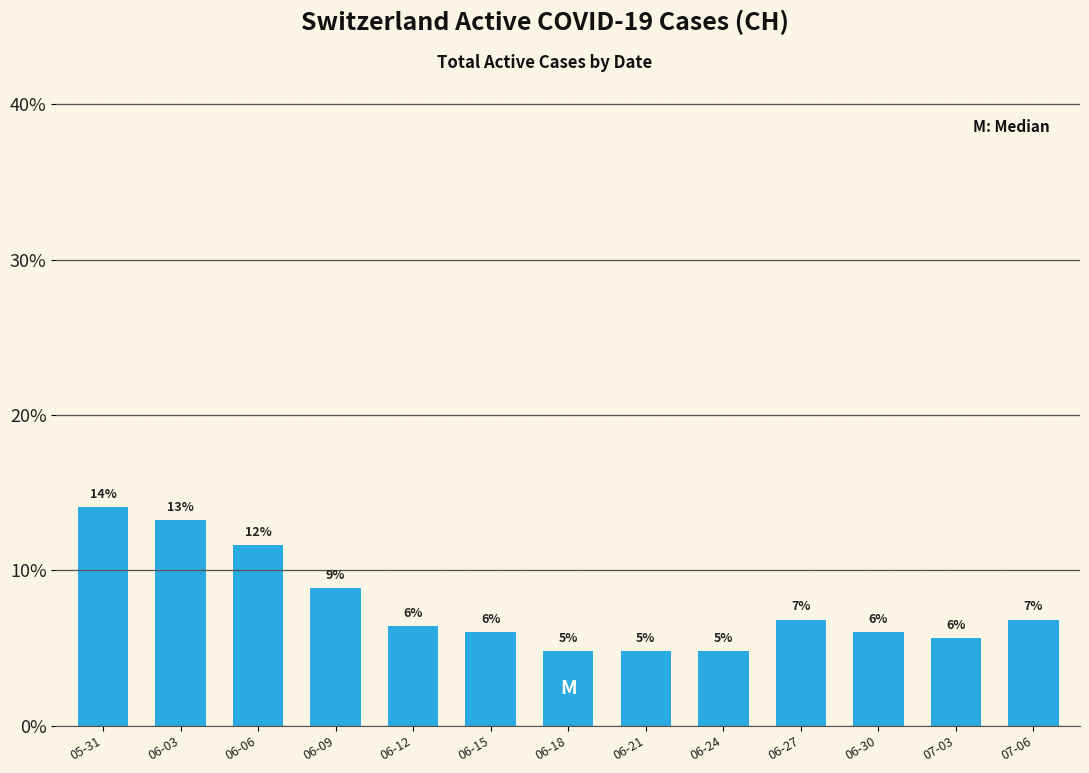

What is the difference between the second highest and minimum values?

8.4